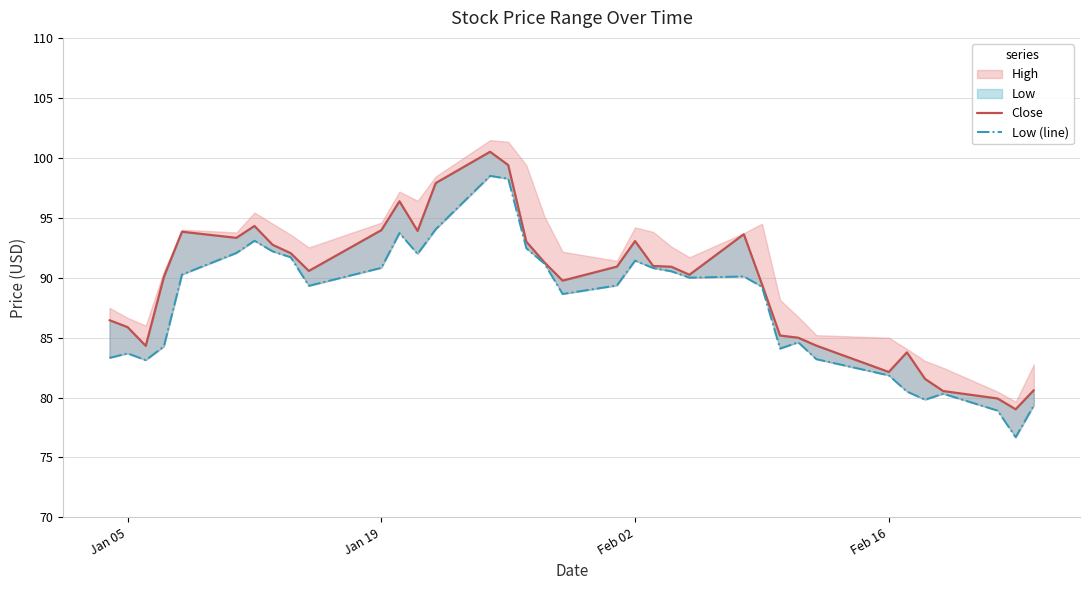

Which series has the widest spread of values?

Low (line)